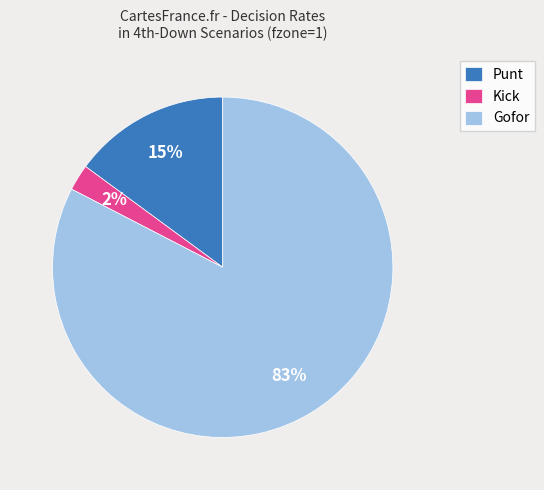

Is there a majority slice in this chart?

Yes